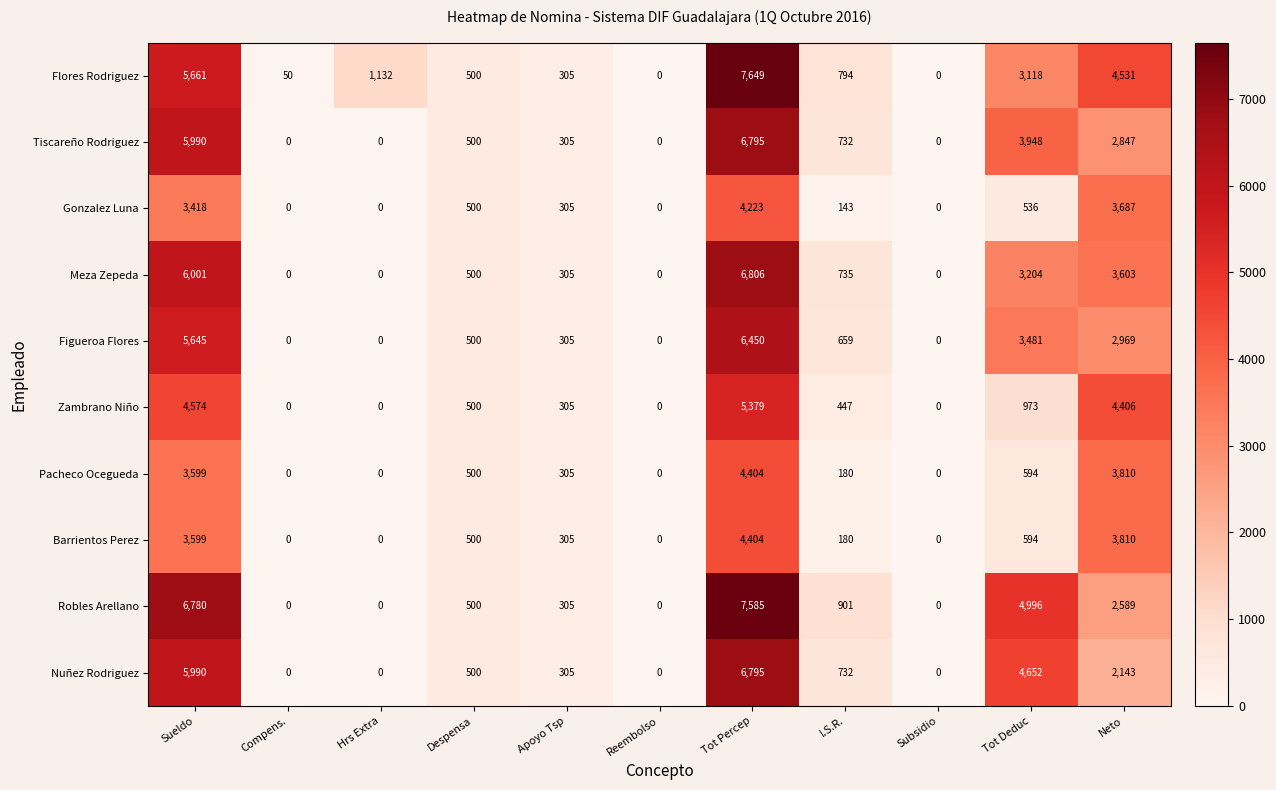

How many categories are shown in the chart?

11